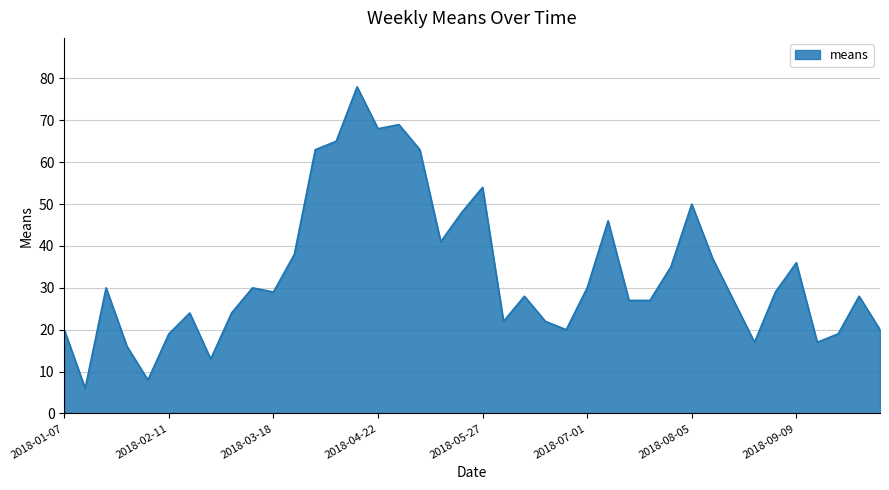

What is the difference between the maximum and minimum values?

72